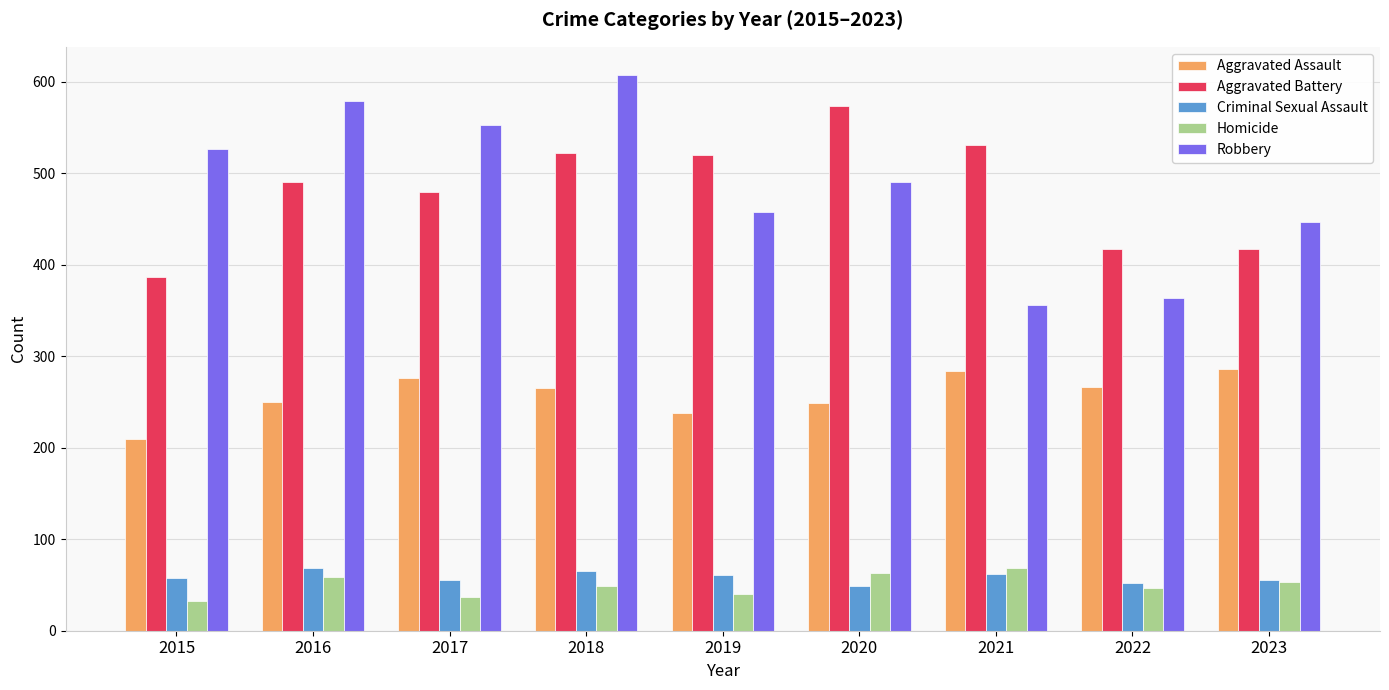

Read the Aggravated Battery value at 2015.

387